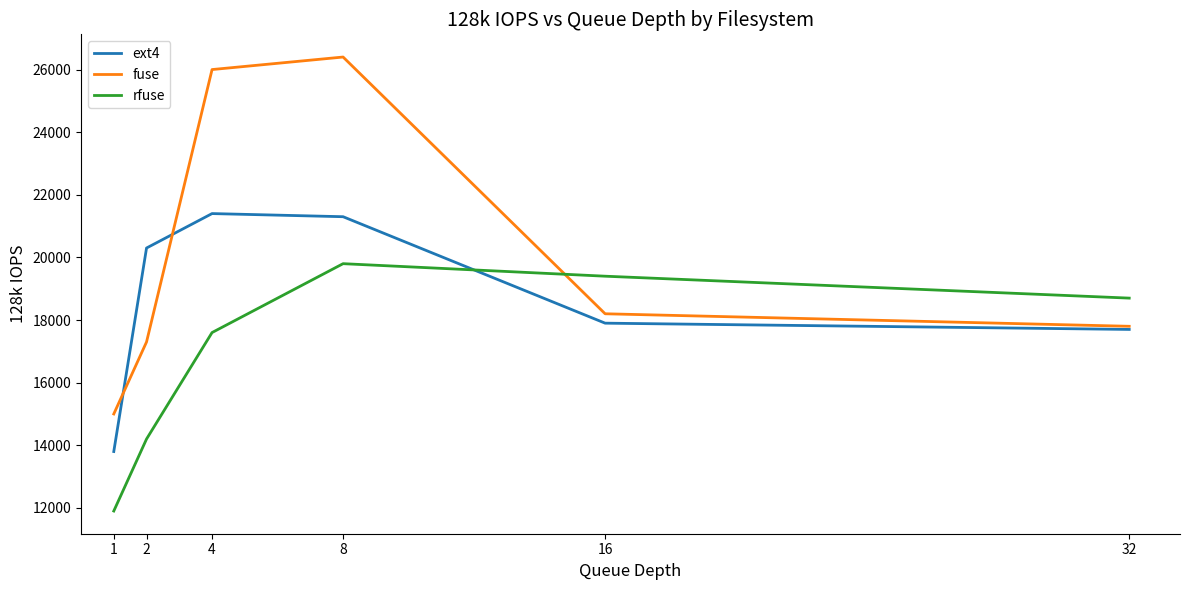

Rank the series at 16 from highest to lowest value.

rfuse, fuse, ext4